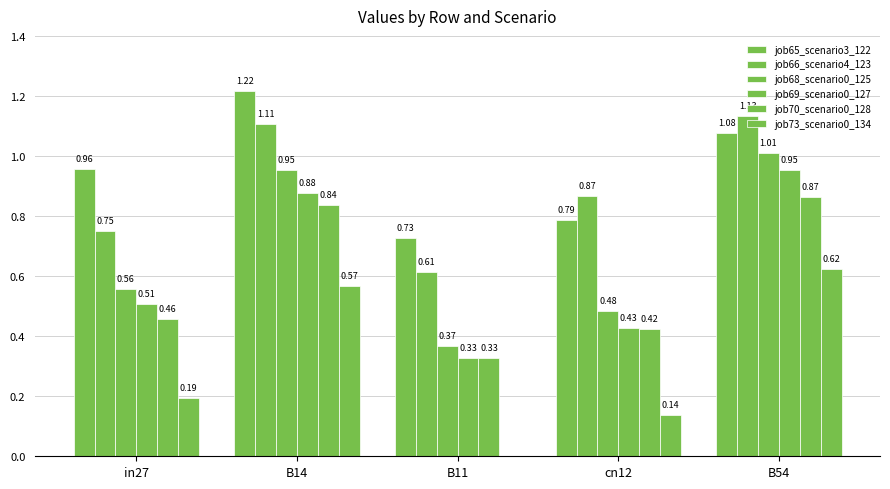

Which category has the highest value across all series?

B14